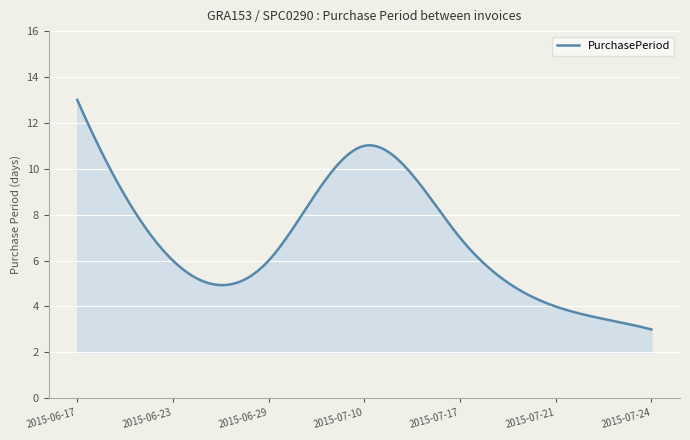

What is the smallest value displayed?

3.0